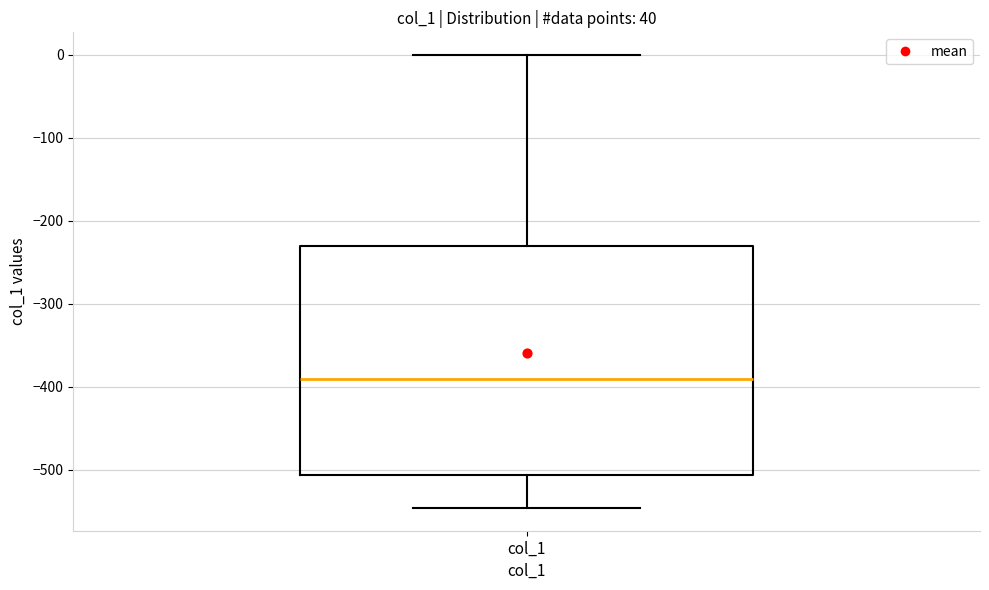

Where does the lower whisker of the box for col_1 end on the y-axis? The values are not printed on the chart, so give them approximately, as read against the axis.

-550